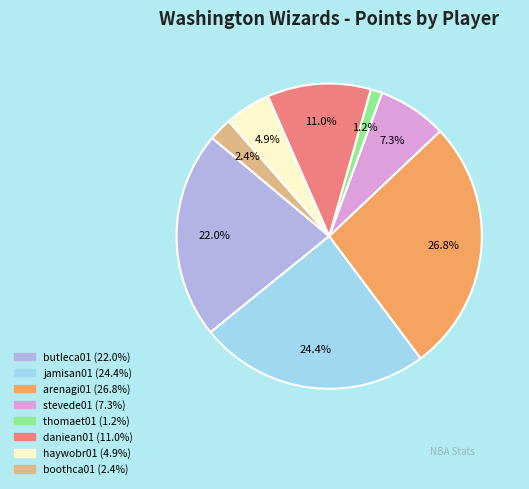

Is there a majority slice in this chart?

No